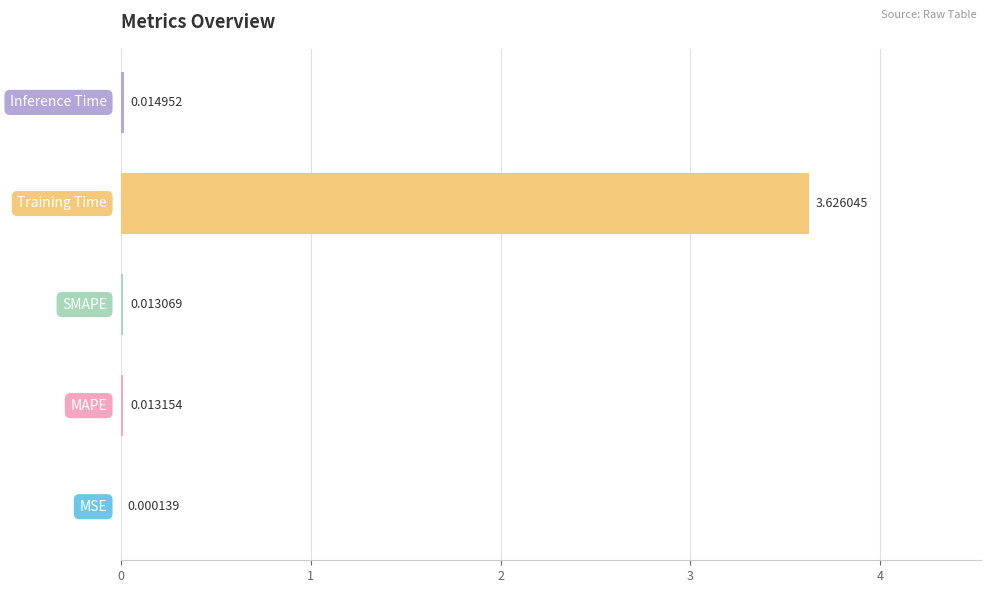

What is the sum of all values?

3.7